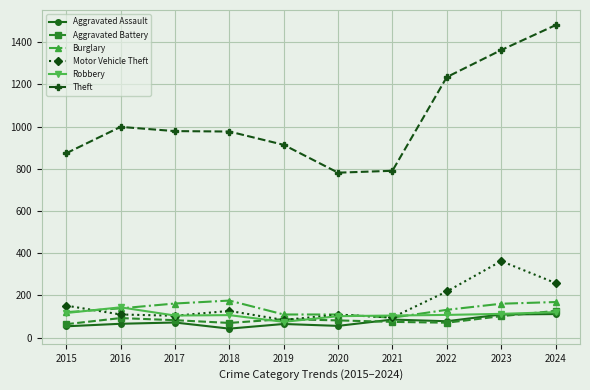

True or false: Robbery and Theft intersect in this chart.

False